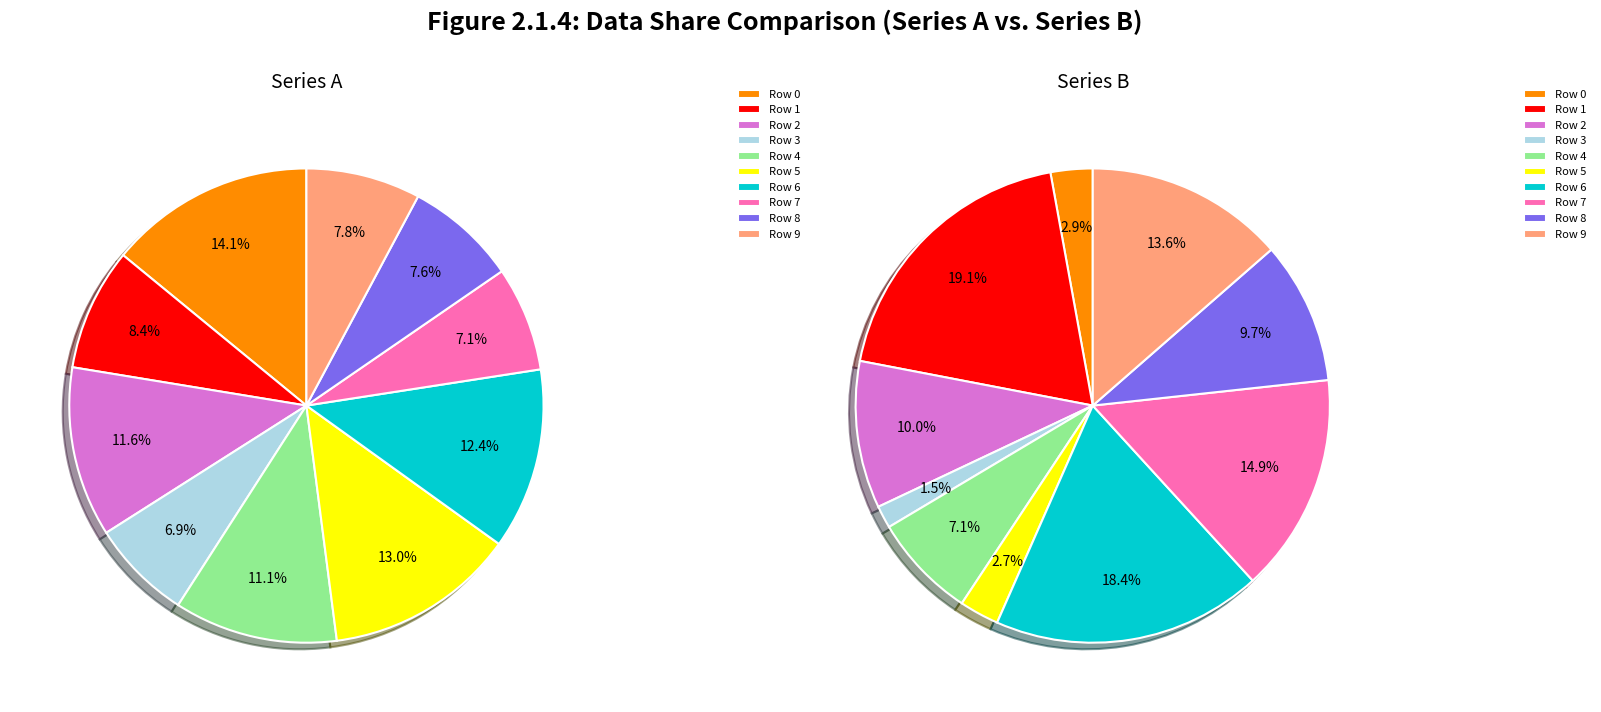

The 6 slice represents 18% of the pie. True or false?

True